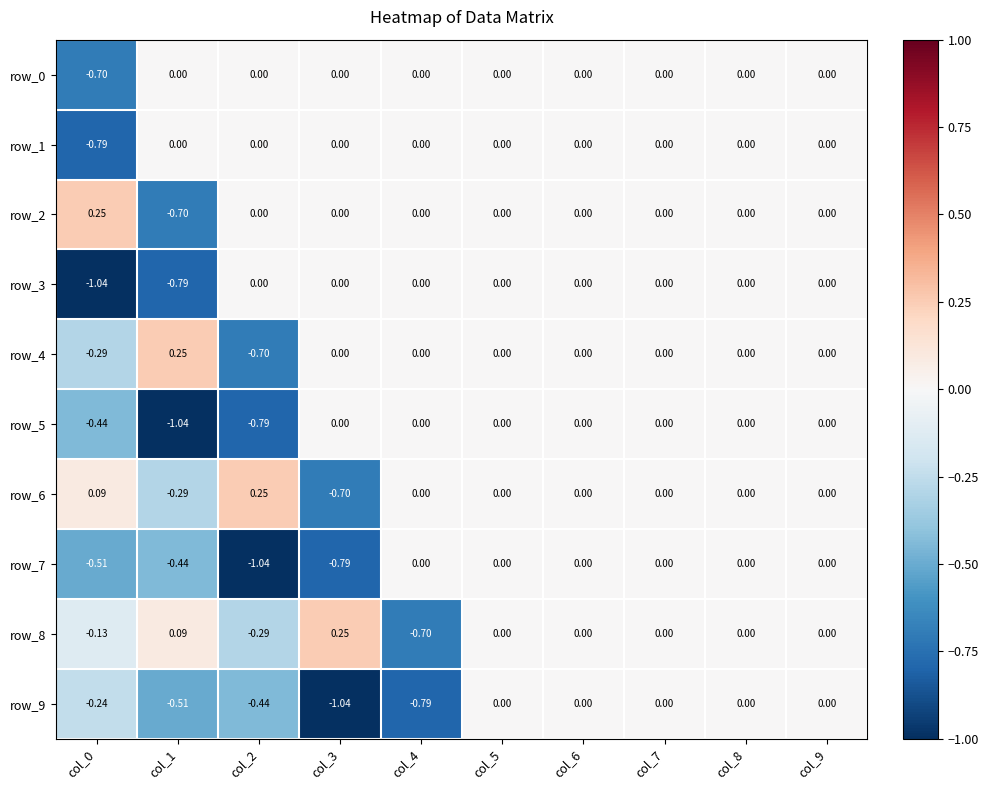

Is the value of row_6 at col_3 greater than the value of row_0 at col_1?

No